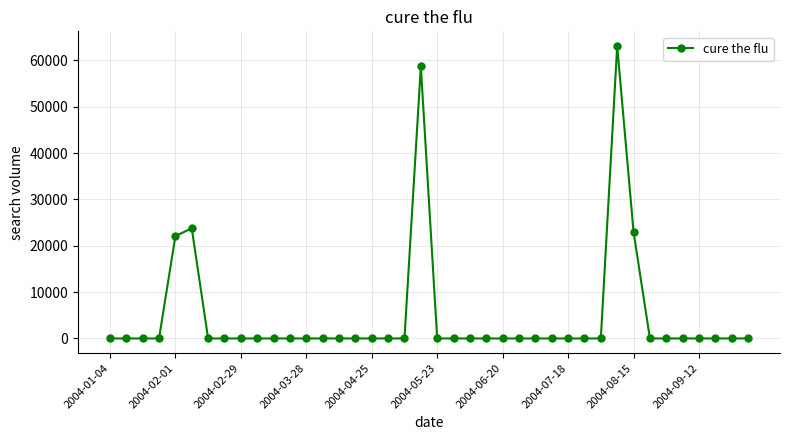

What is the greatest value displayed?

63089.0